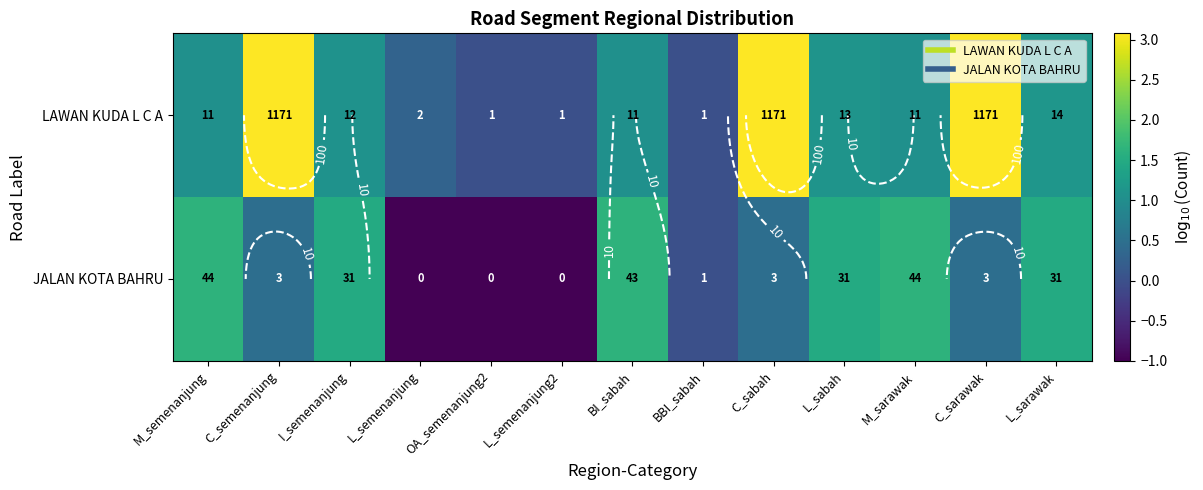

Rank the series by their average value, from lowest to highest.

JALAN KOTA BAHRU, LAWAN KUDA L C A